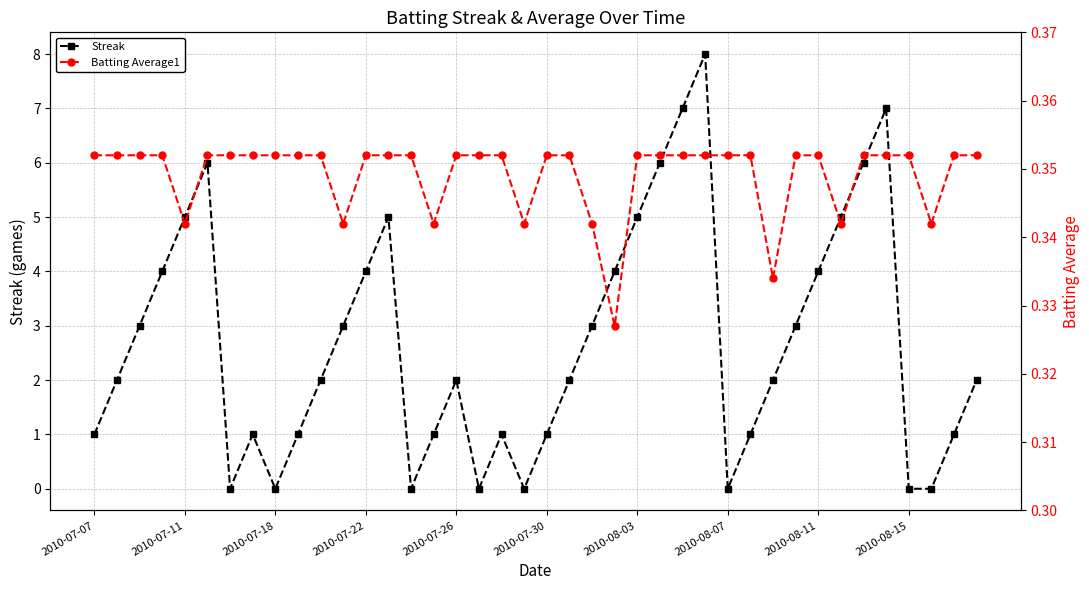

Is the value of Batting Average1 at 35 greater than the value of Streak at 33?

No